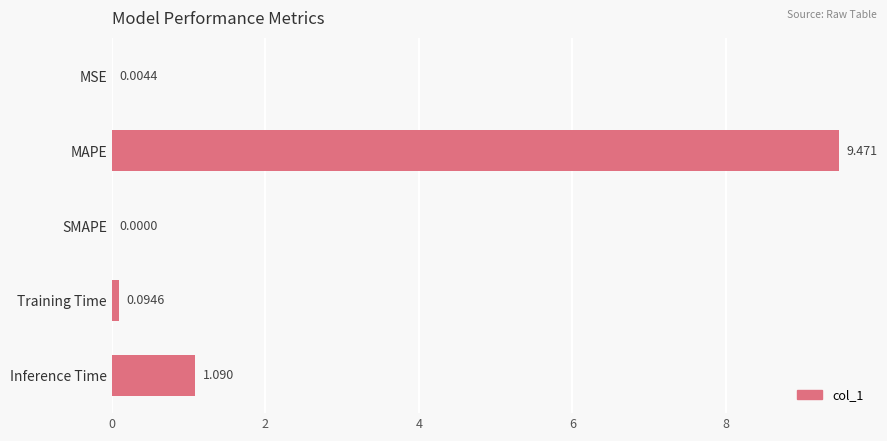

Are the bars horizontal?

Yes